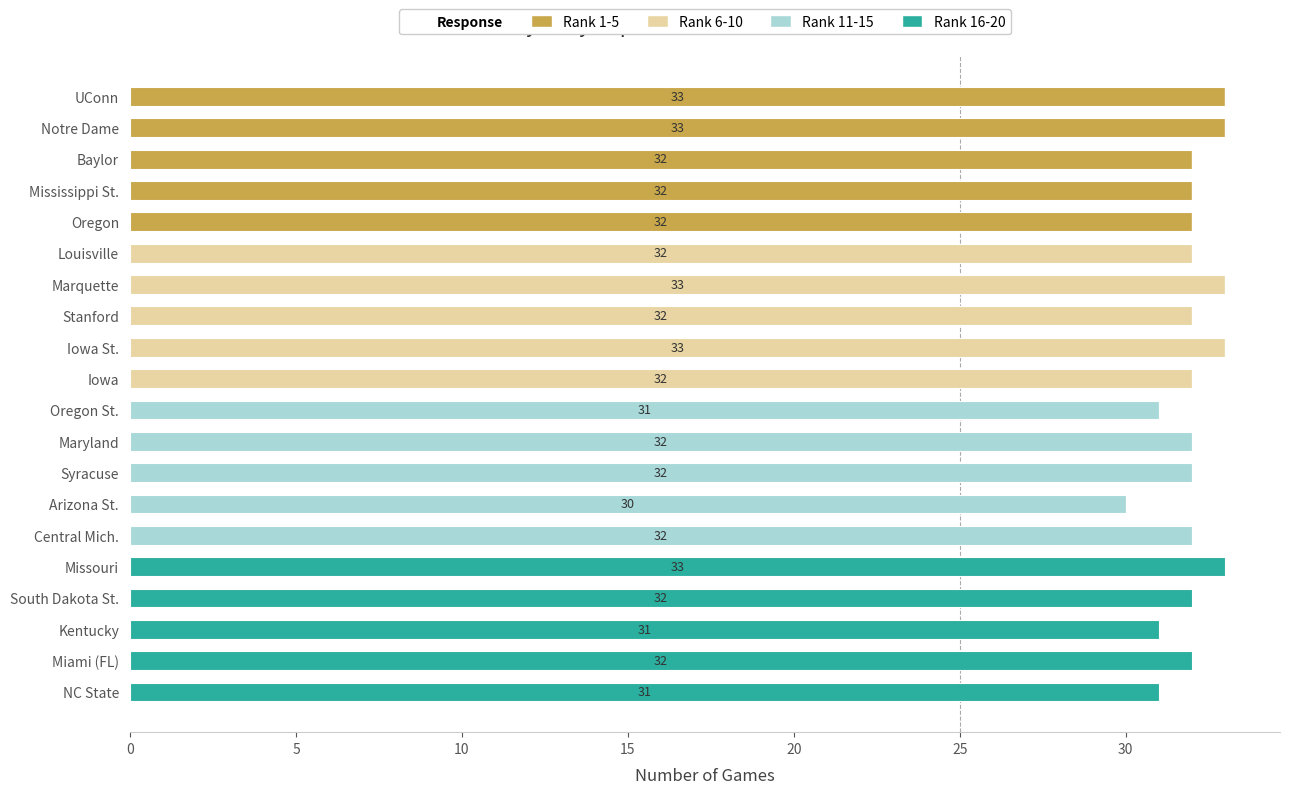

True or false: Rank 1-5 has a value of 0 at Iowa St..

True